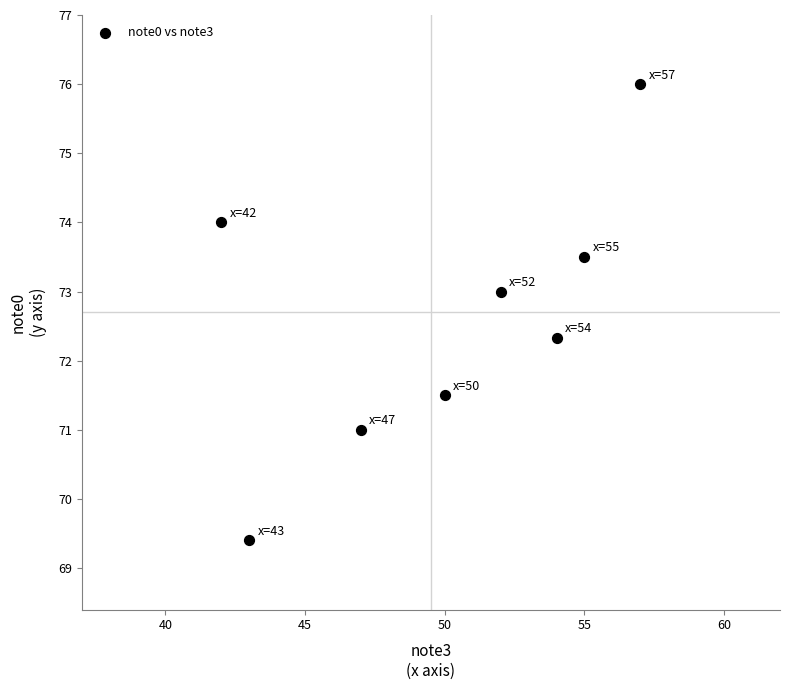

What is the average Y value?

72.6